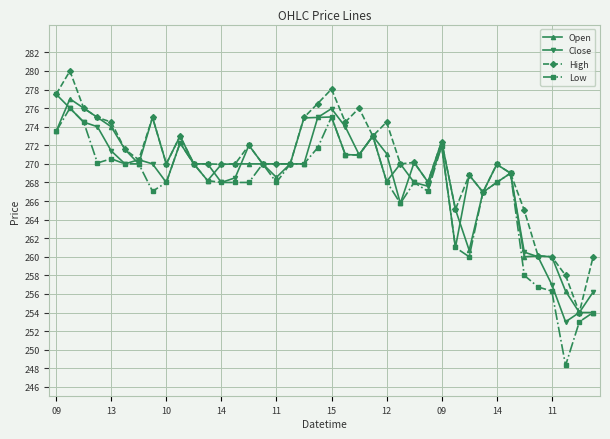

True or false: Low has more than 2 interior local peaks.

True